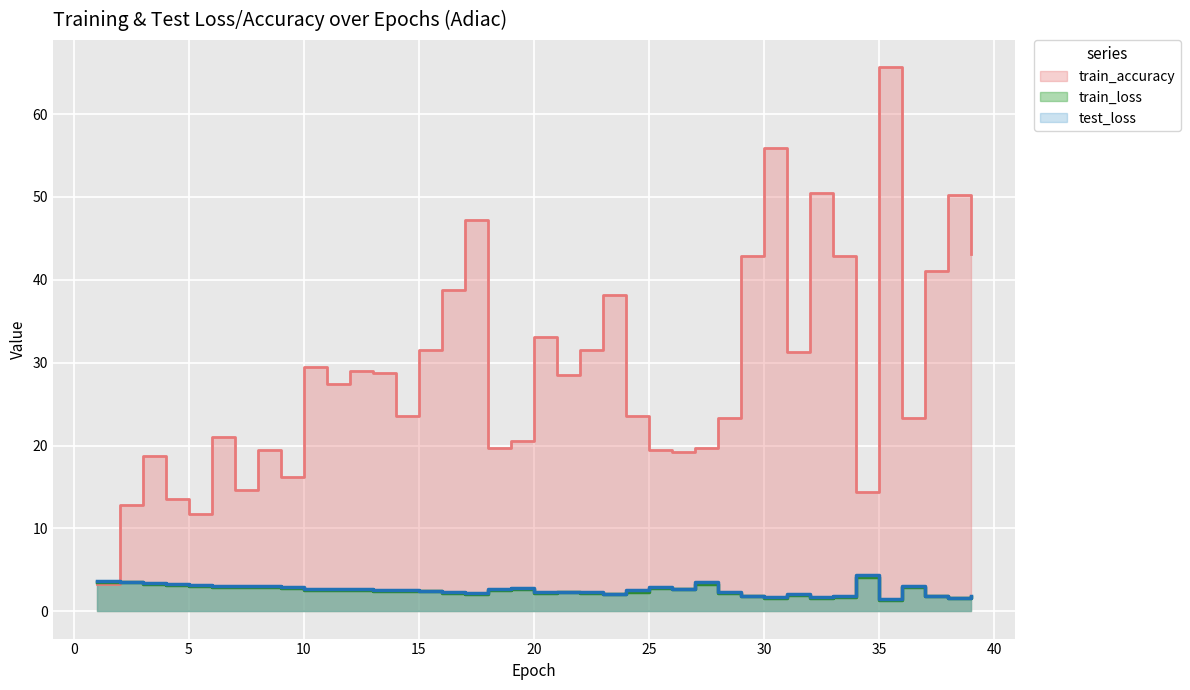

Is it true that train_accuracy equals 21.9 at 9?

False